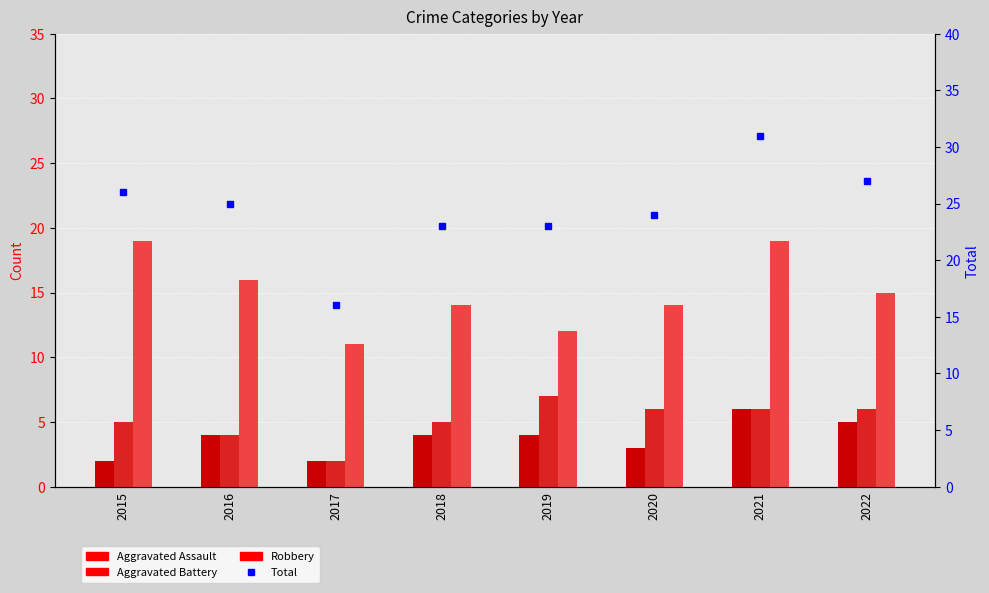

Between 2016 and 2021, which is larger?

2021